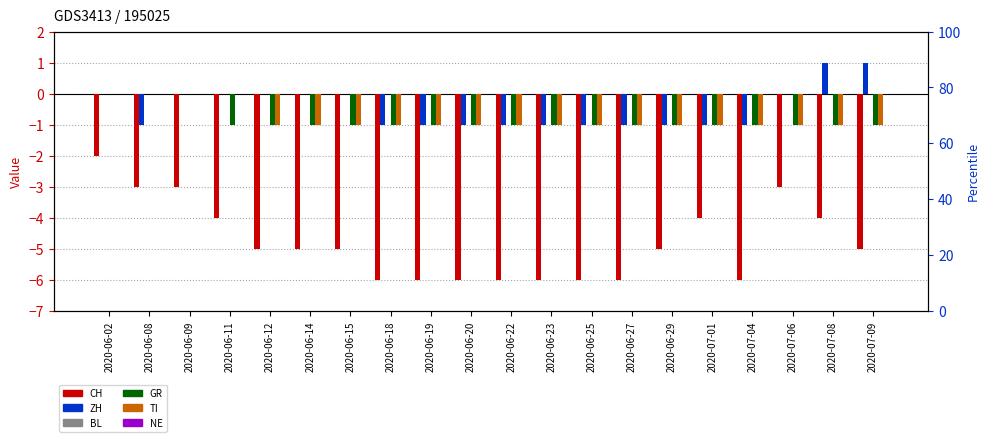

What is the average value of the CH series?

-5